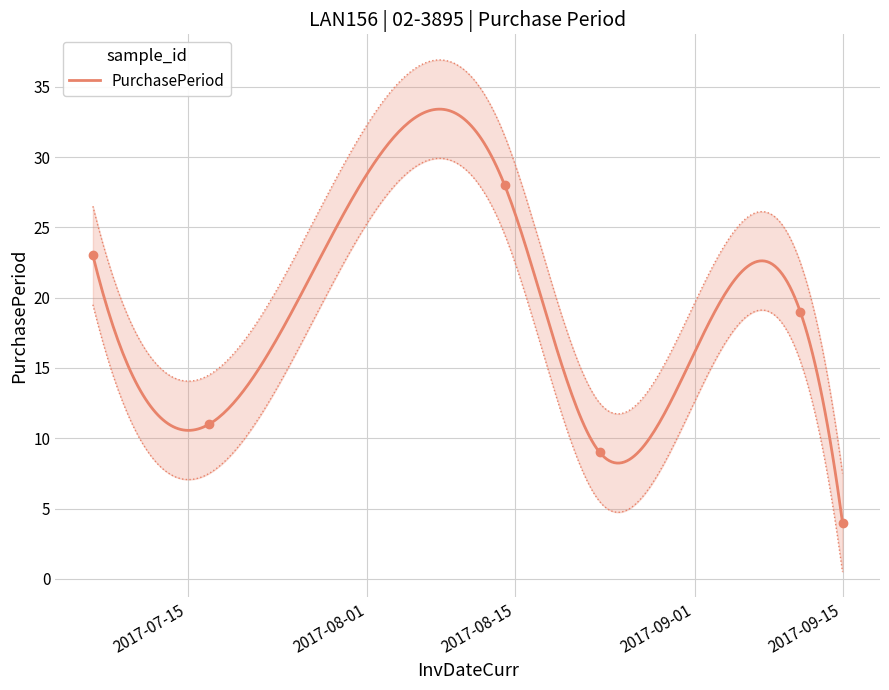

What is the ratio of the value at 2017-07-17 to the value at 2017-08-14?

0.4